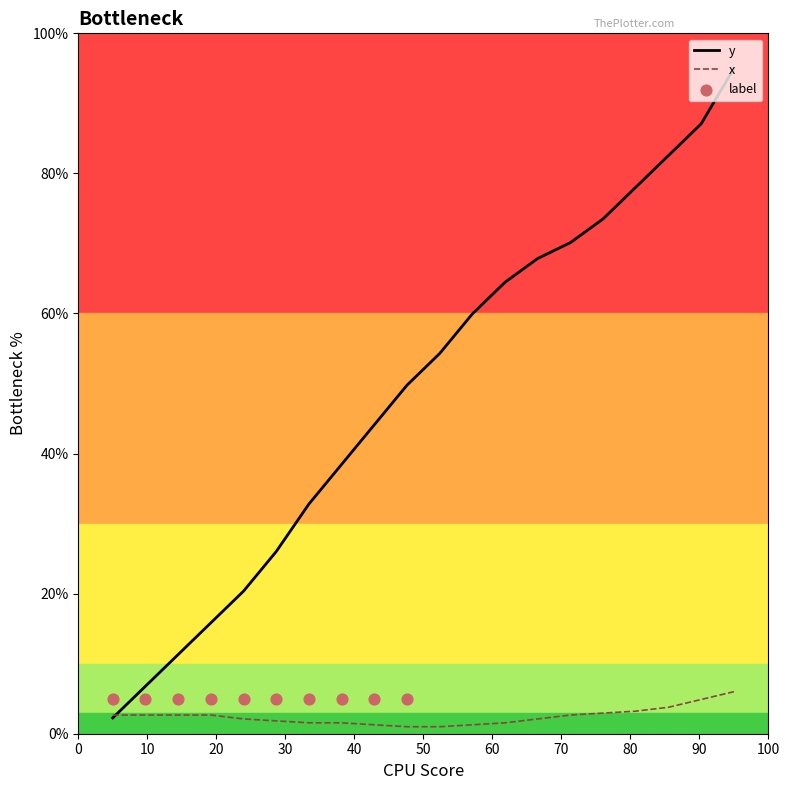

Which series contains the lowest Y value?

x